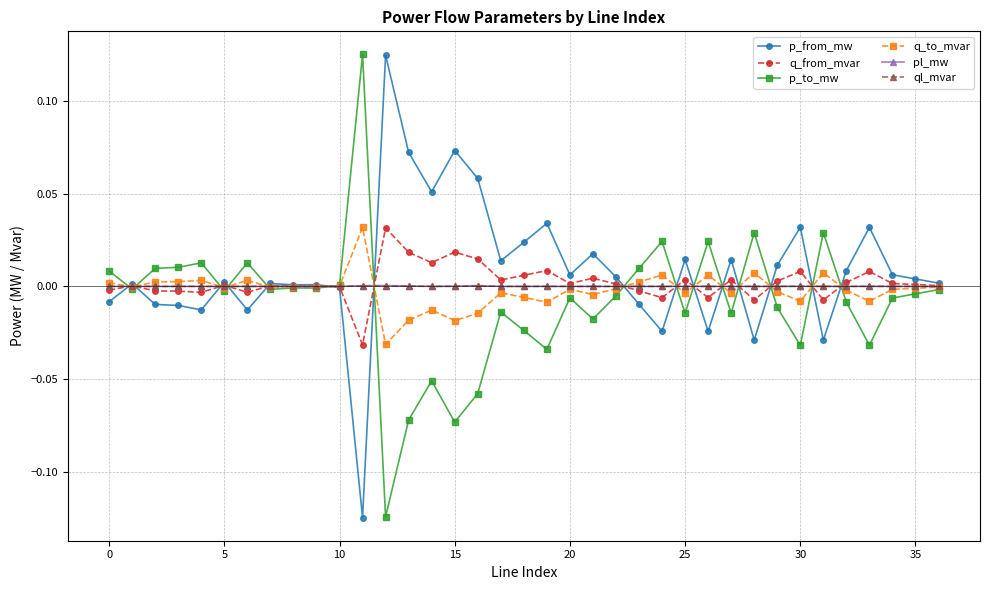

True or false: pl_mw has more than 1 interior local peaks.

True